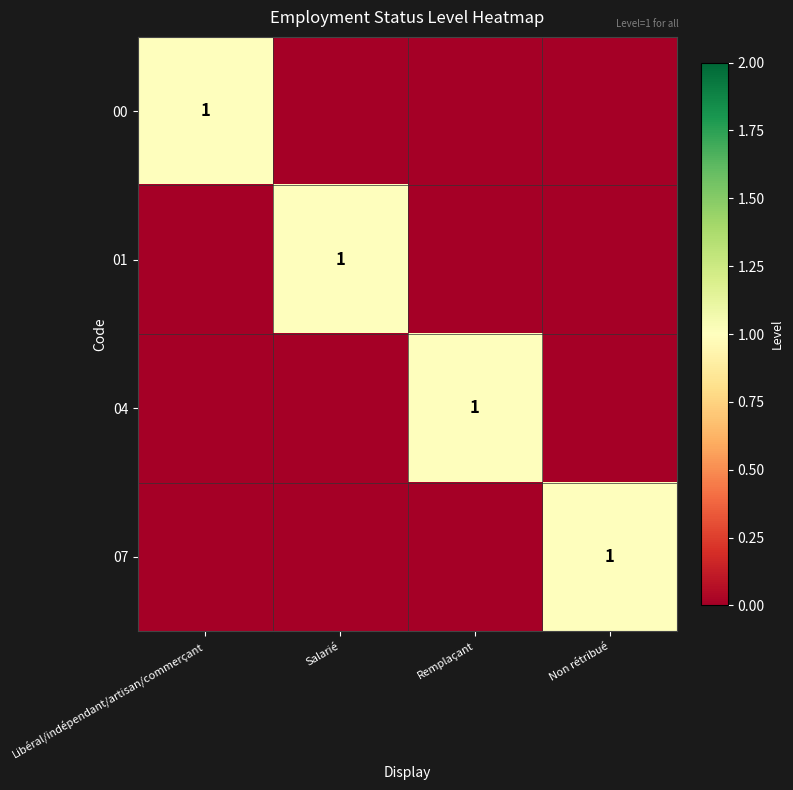

The 04 series shows 0 at Remplaçant. True or false?

False